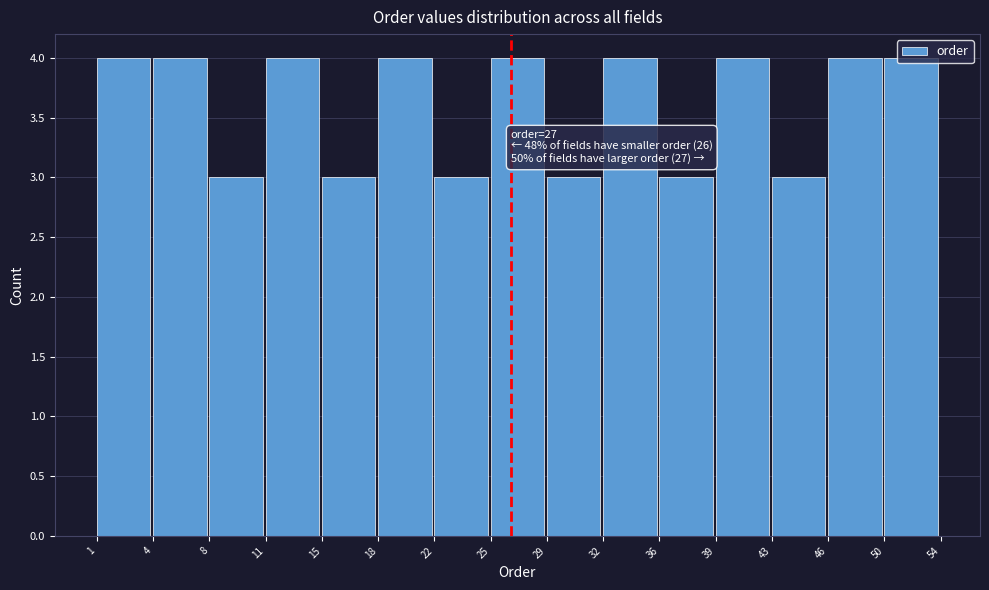

What is the average value?

4